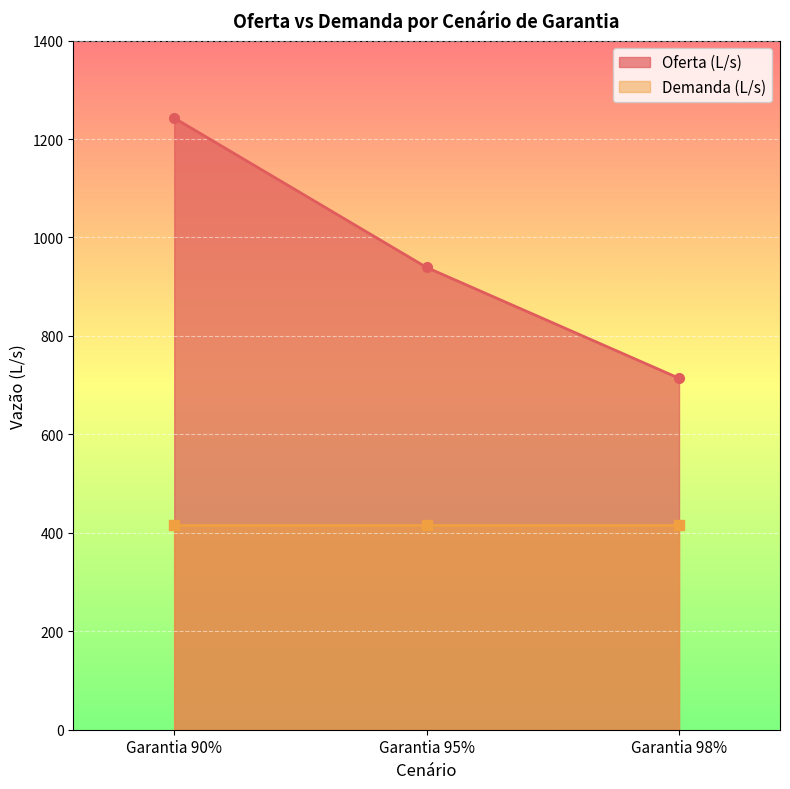

At which category does the chart reach its peak across all series?

Garantia 90%